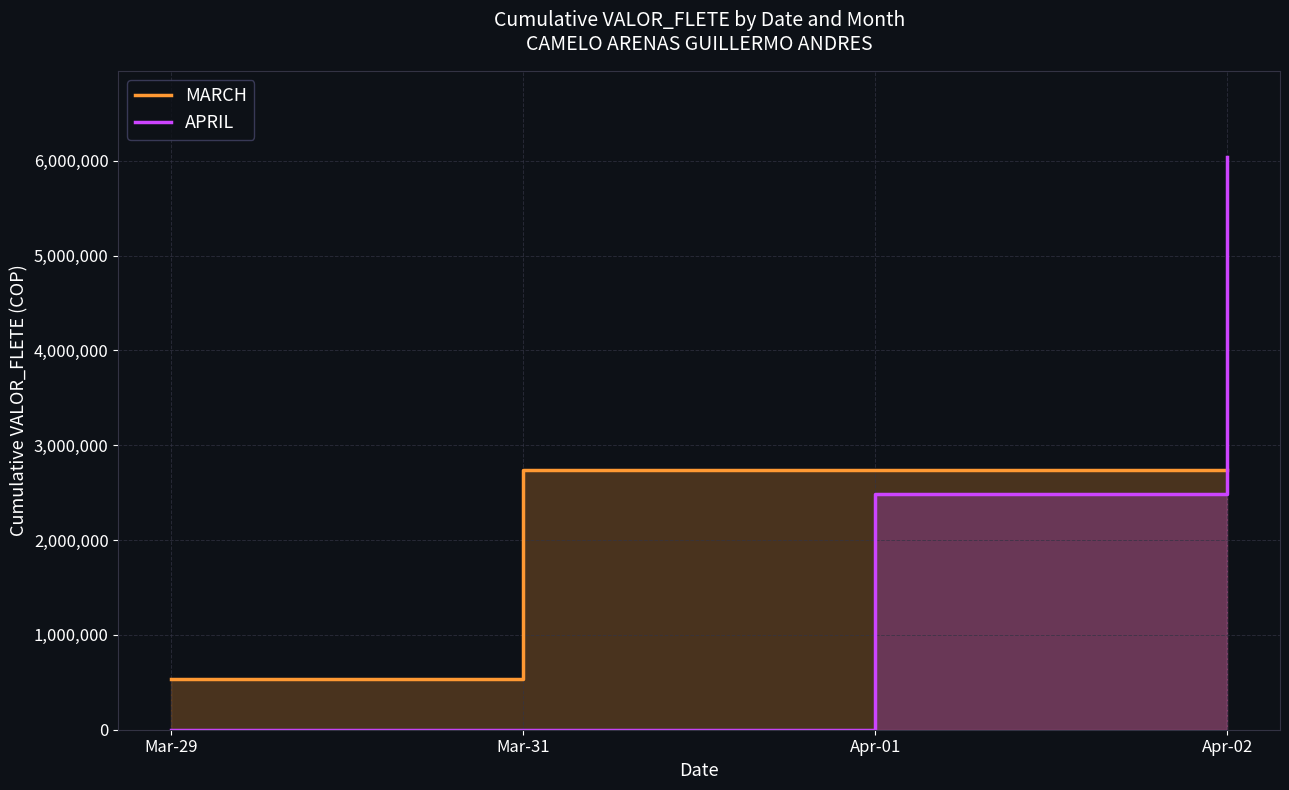

What is the value of the MARCH point at the 4th from the left?

2740000